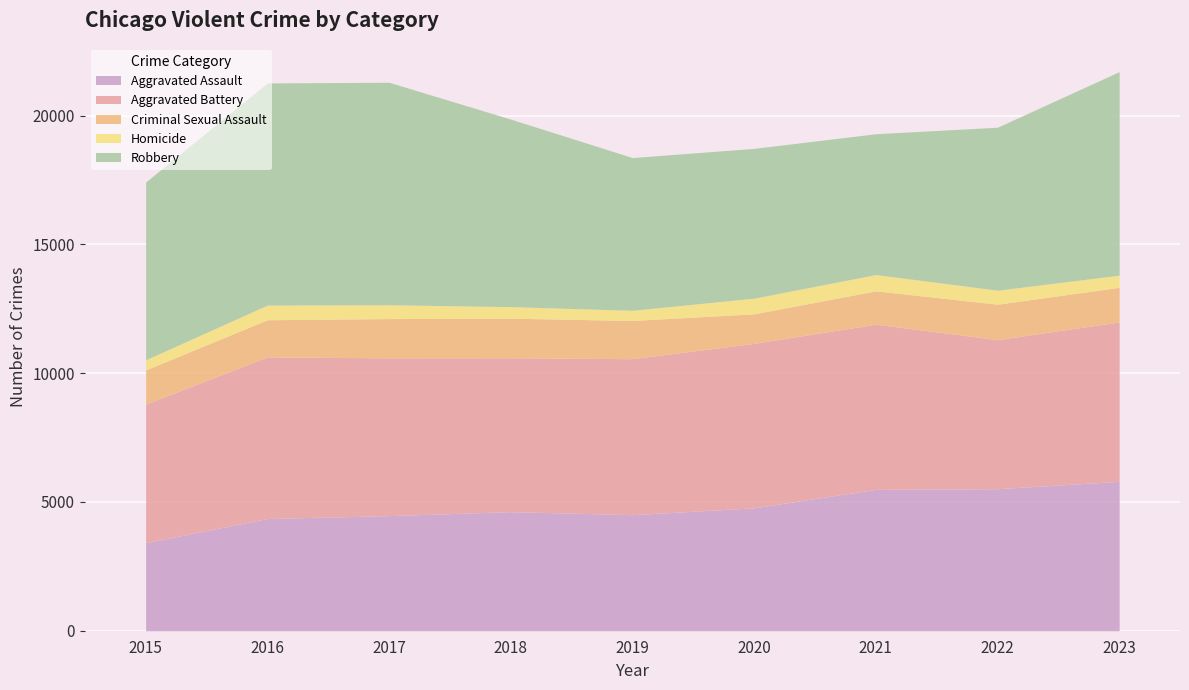

What is the difference between the maximum and minimum values in the Robbery series?

3172